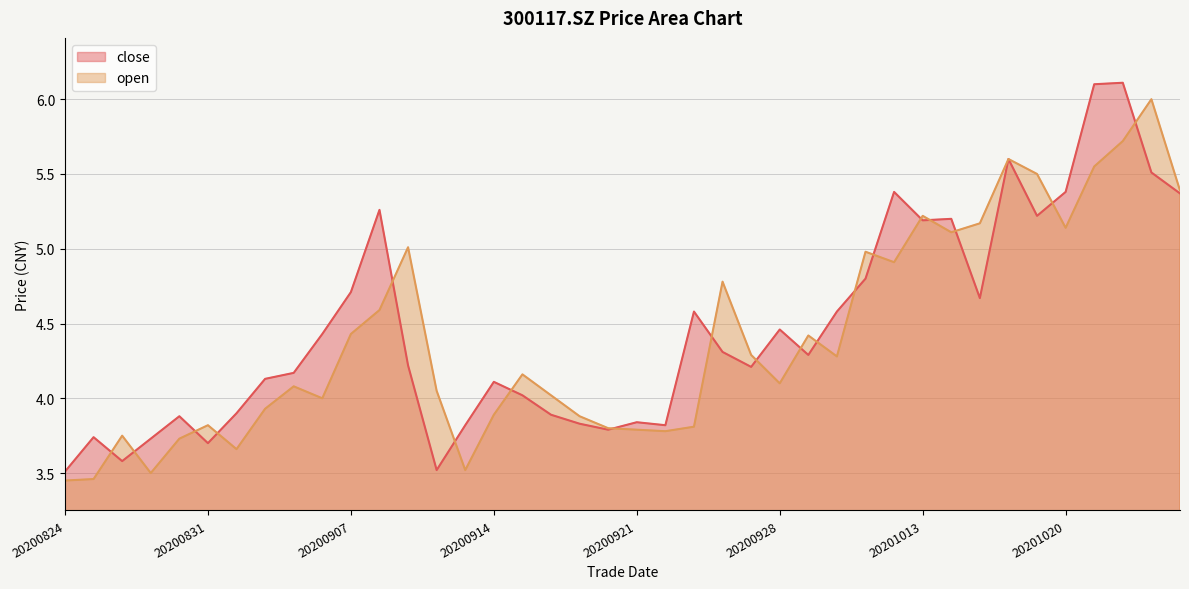

How many lines are shown in the chart?

2